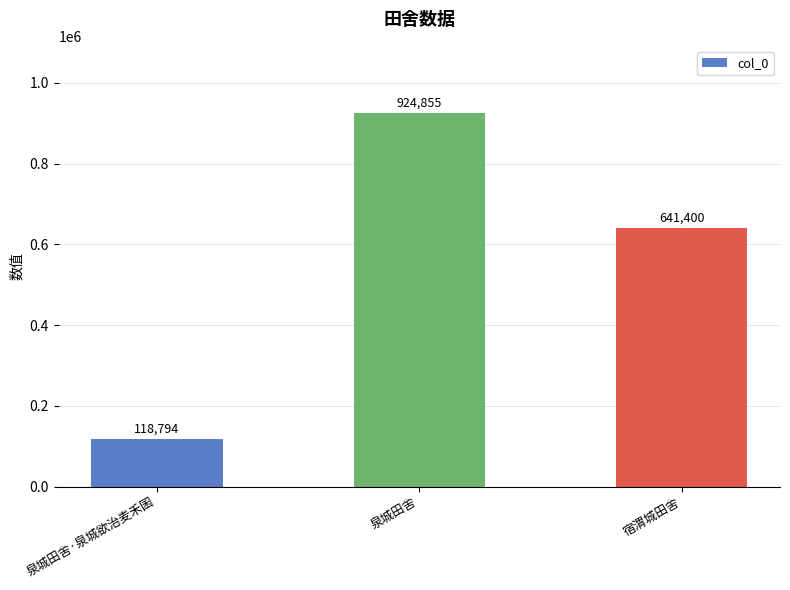

Between 宿渭城田舍 and 泉城田舍·泉城欲治麦禾囷, which is larger?

宿渭城田舍